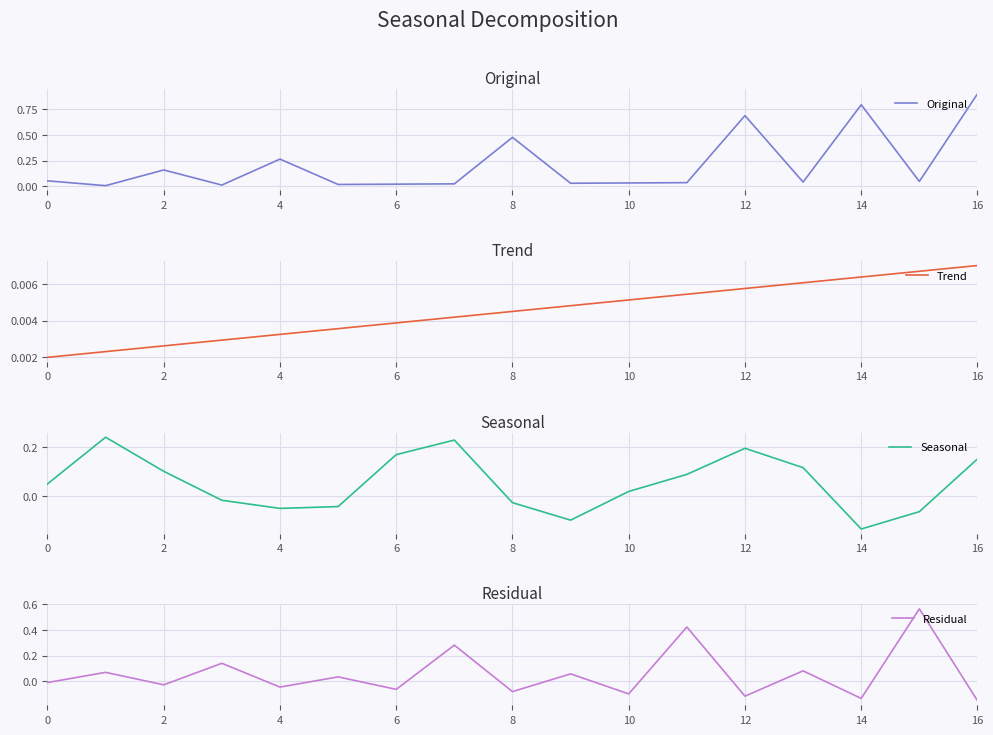

At which label does Original reach its peak?

16